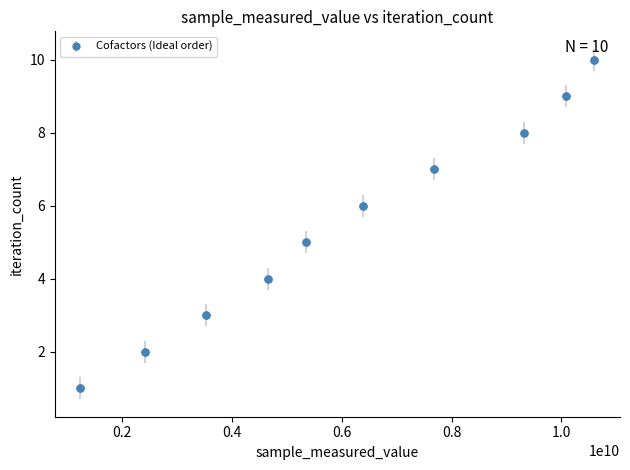

What is the maximum value shown in the chart?

10